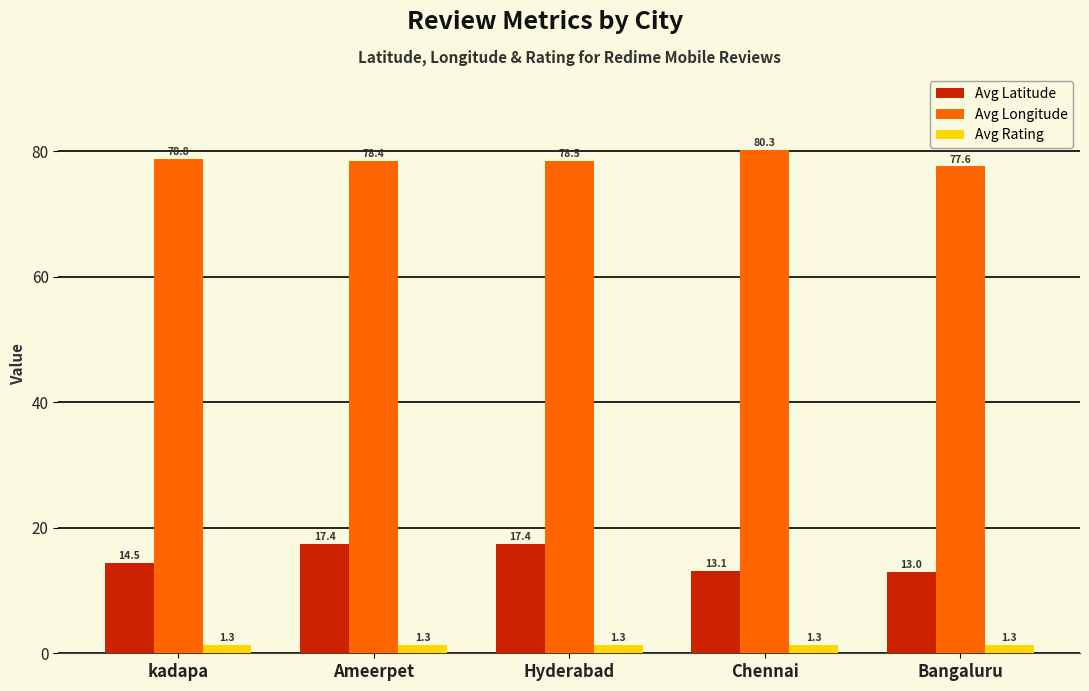

Reading right to left, transcribe all the data shown in this chart.

Avg Latitude: Bangaluru=13.0	Chennai=13.1	Hyderabad=17.4	Ameerpet=17.4	kadapa=14.5
Avg Longitude: Bangaluru=77.6	Chennai=80.3	Hyderabad=78.5	Ameerpet=78.4	kadapa=78.8
Avg Rating: Bangaluru=1.3	Chennai=1.3	Hyderabad=1.3	Ameerpet=1.3	kadapa=1.3